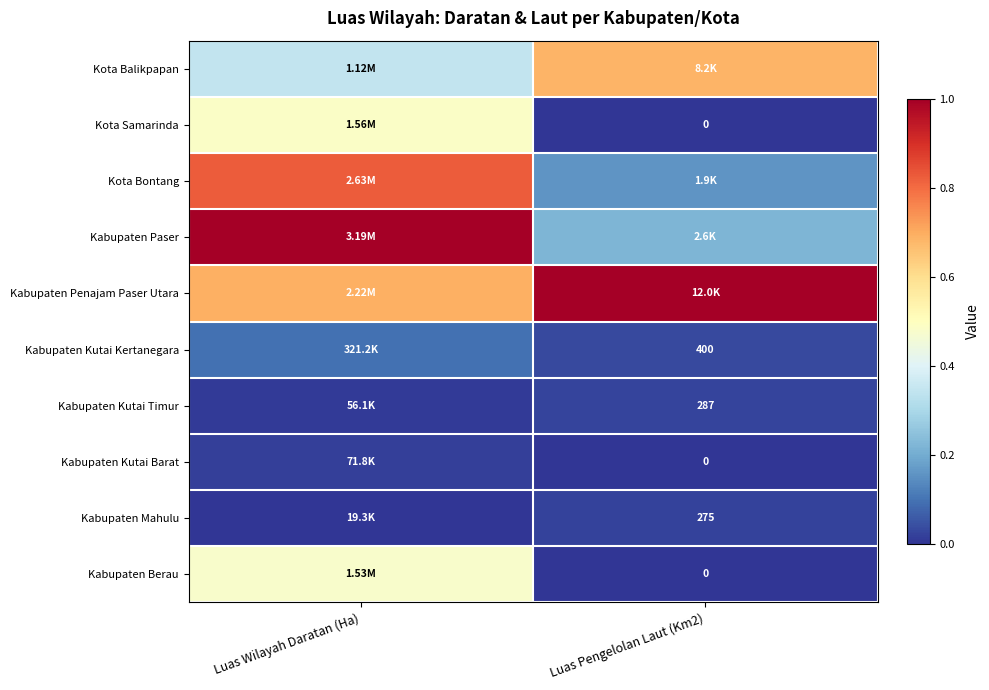

What is the minimum value for Kabupaten Paser?

0.2